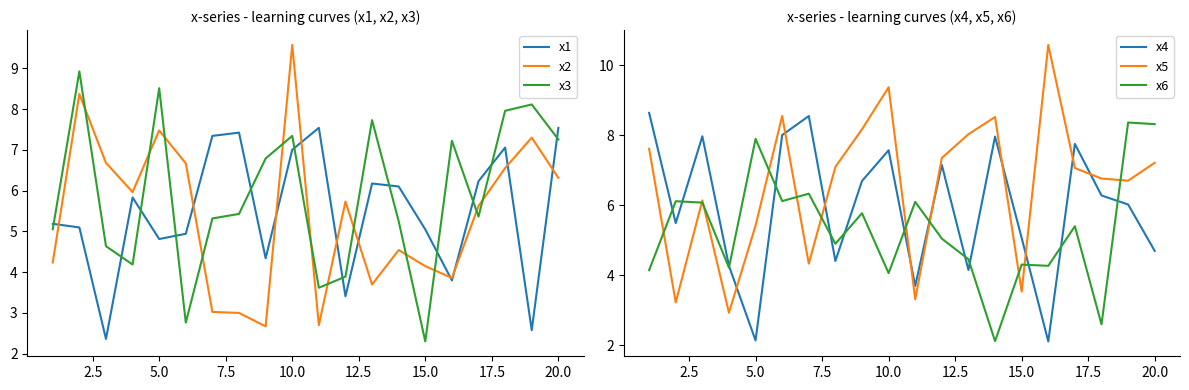

How many values in the x3 series exceed 5?

14